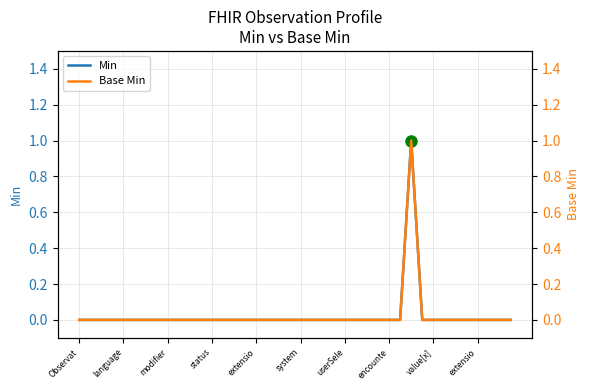

Between 11 and 30, which series saw the biggest shift?

Min